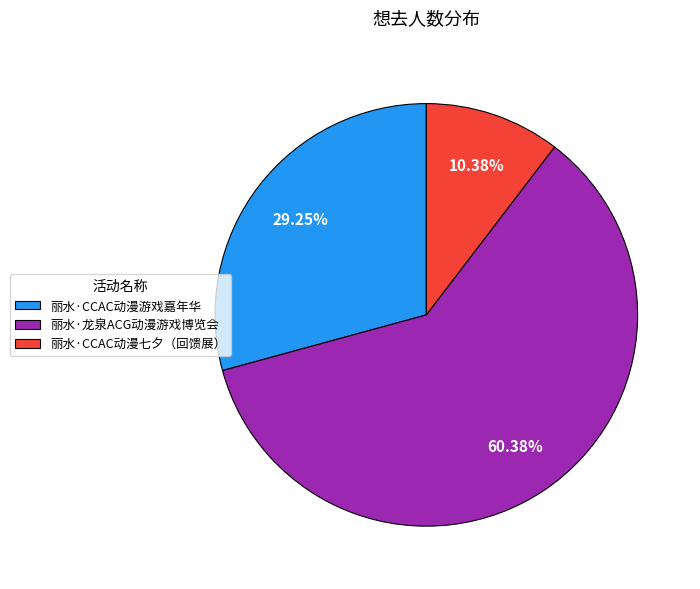

Is it true that 丽水·龙泉ACG动漫游戏博览会 is 71% of the pie?

False